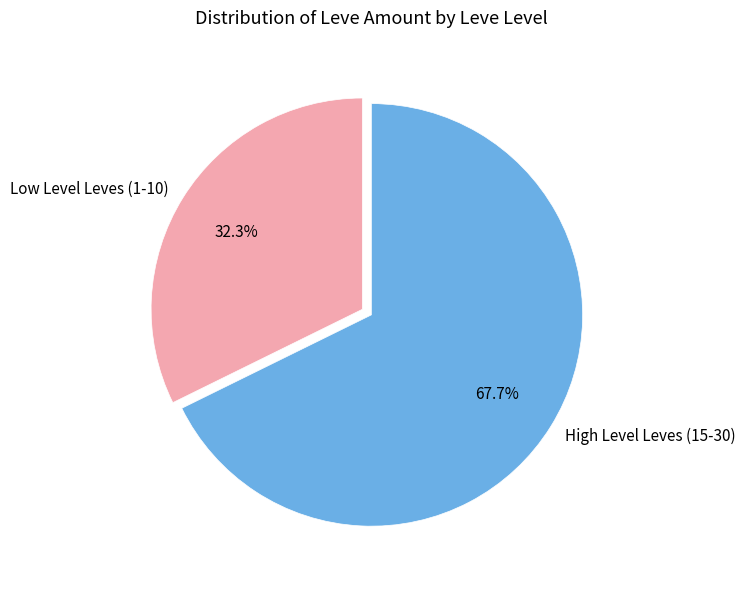

What is the smallest slice in the pie chart?

Low Level Leves (1-10)